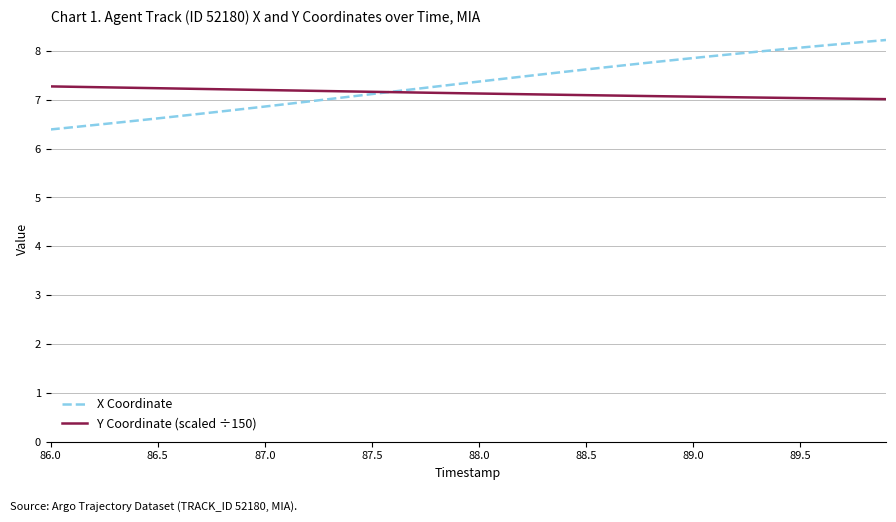

How many categories are shown in the chart?

40